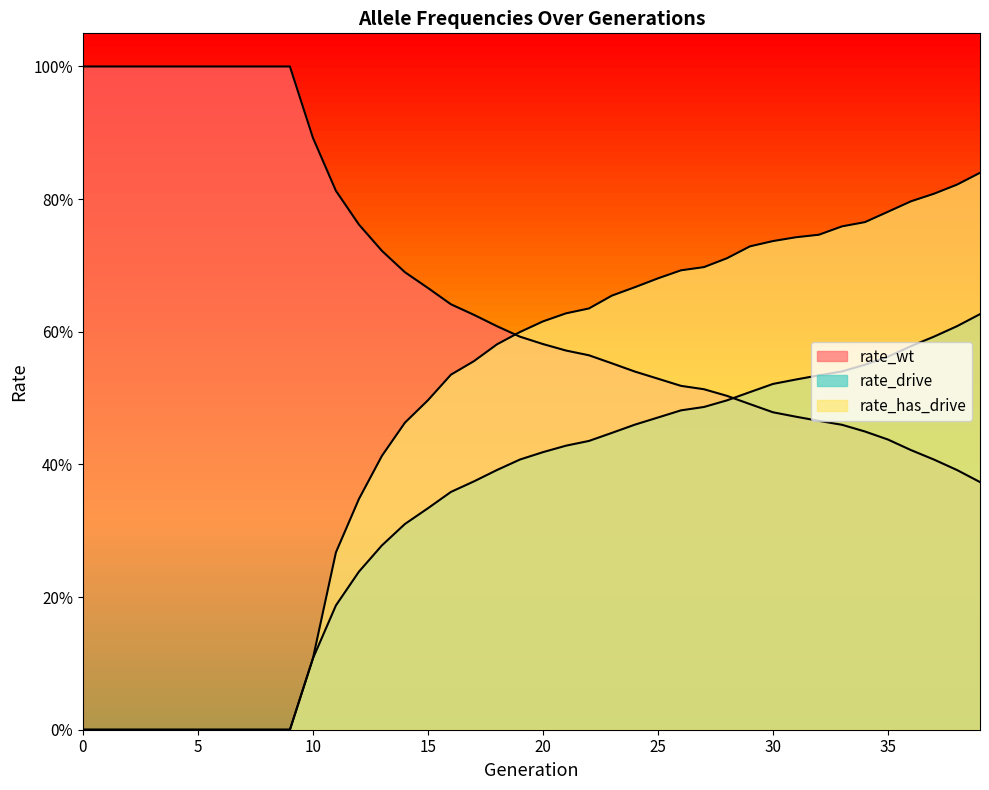

What value does the rate_wt series have at 38?

0.4